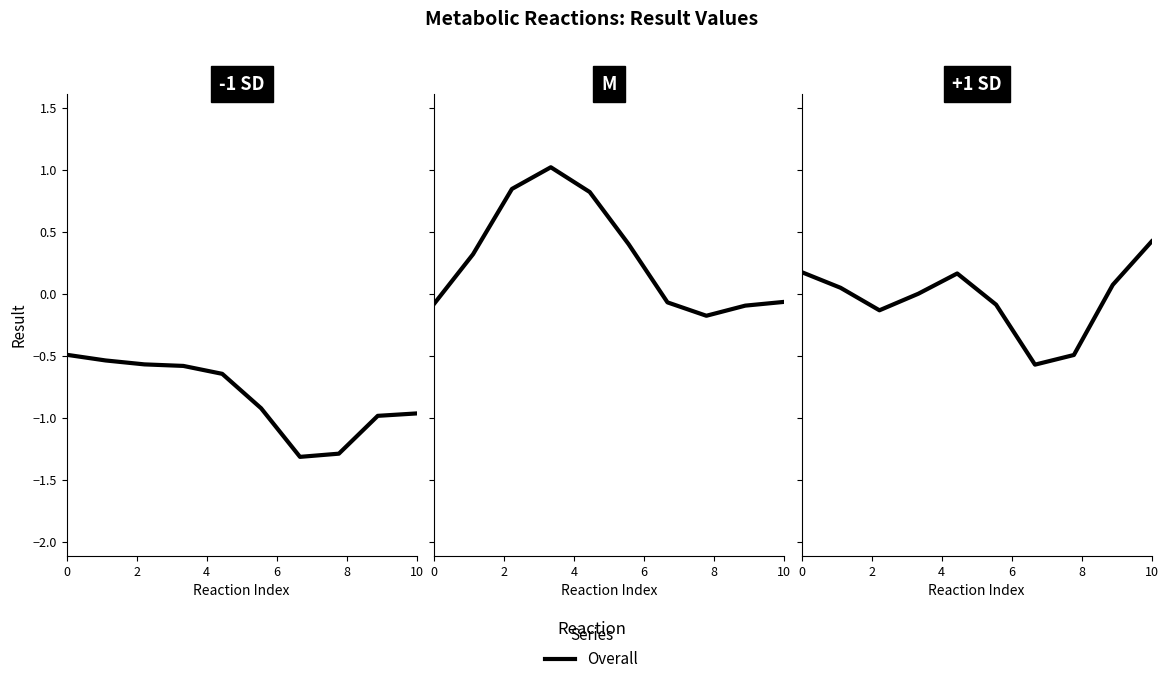

How many lines are shown in the chart?

1